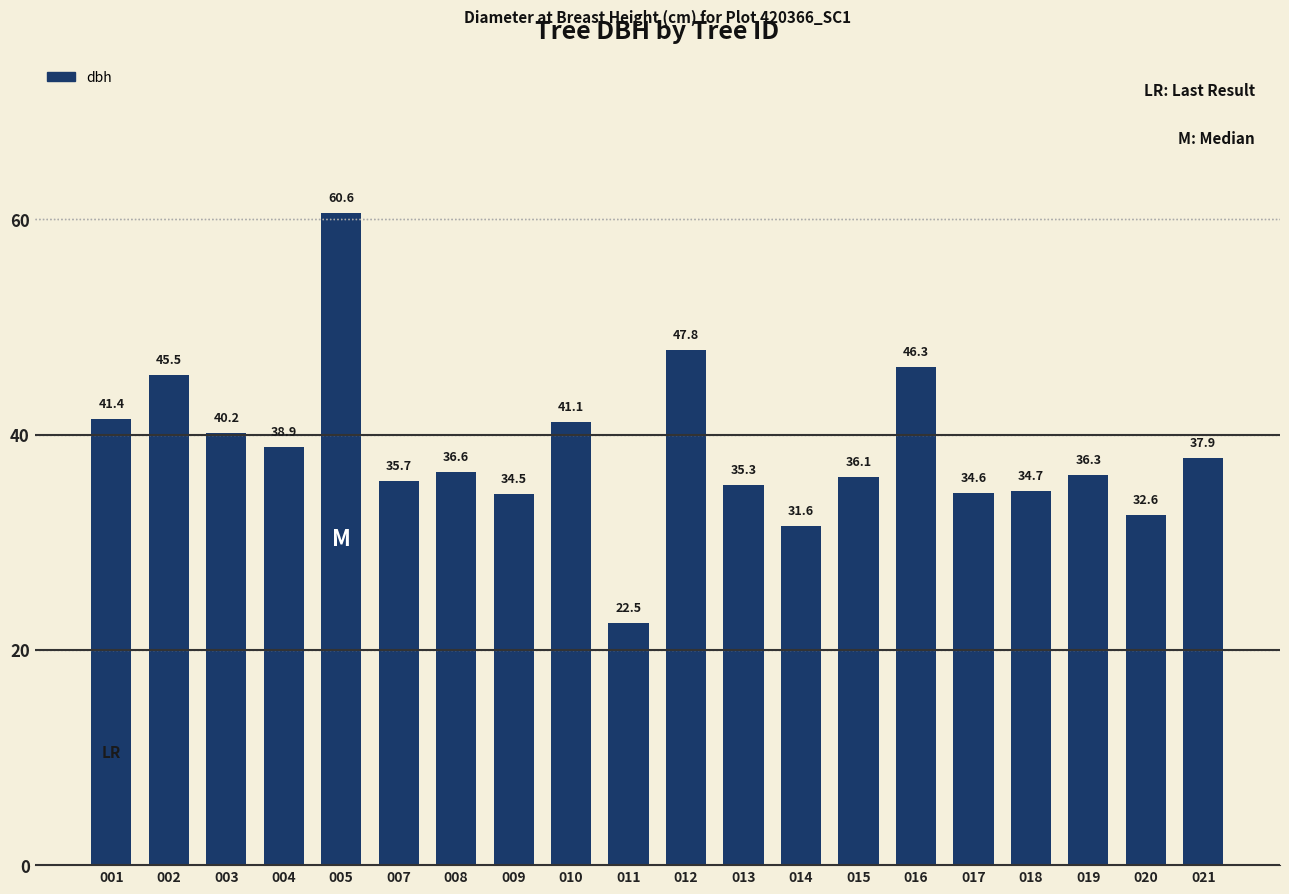

List the labels in order of value, smallest first.

011, 014, 020, 009, 017, 018, 013, 007, 015, 019, 008, 021, 004, 003, 010, 001, 002, 016, 012, 005